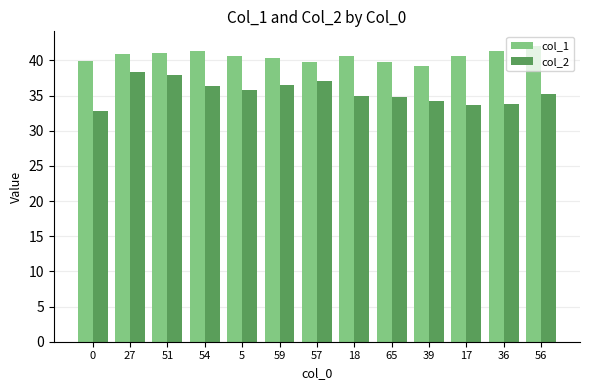

What is the difference between the col_2 values at 27 and 0?

5.5